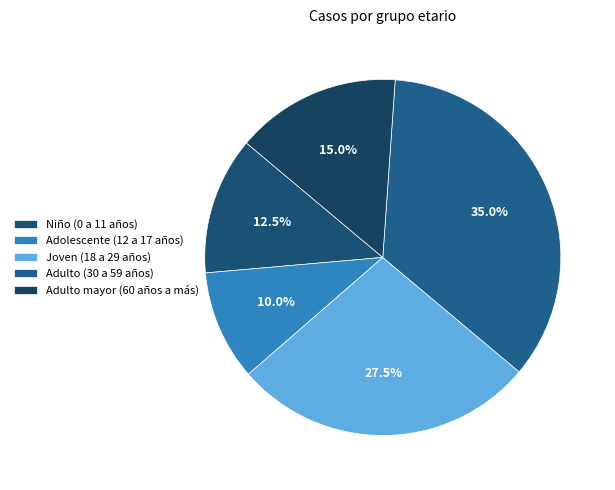

Is Adulto (30 a 59 años) the majority of the pie?

No